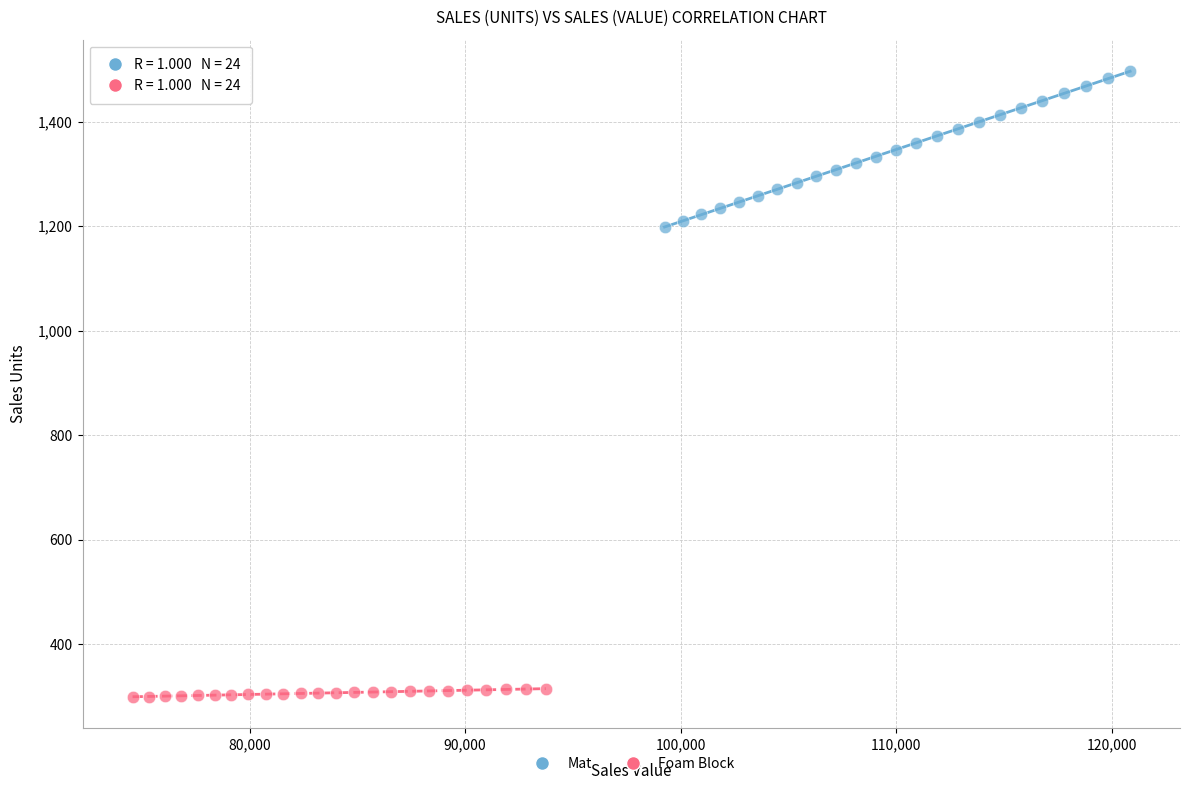

Which series contains the highest Y value?

Mat